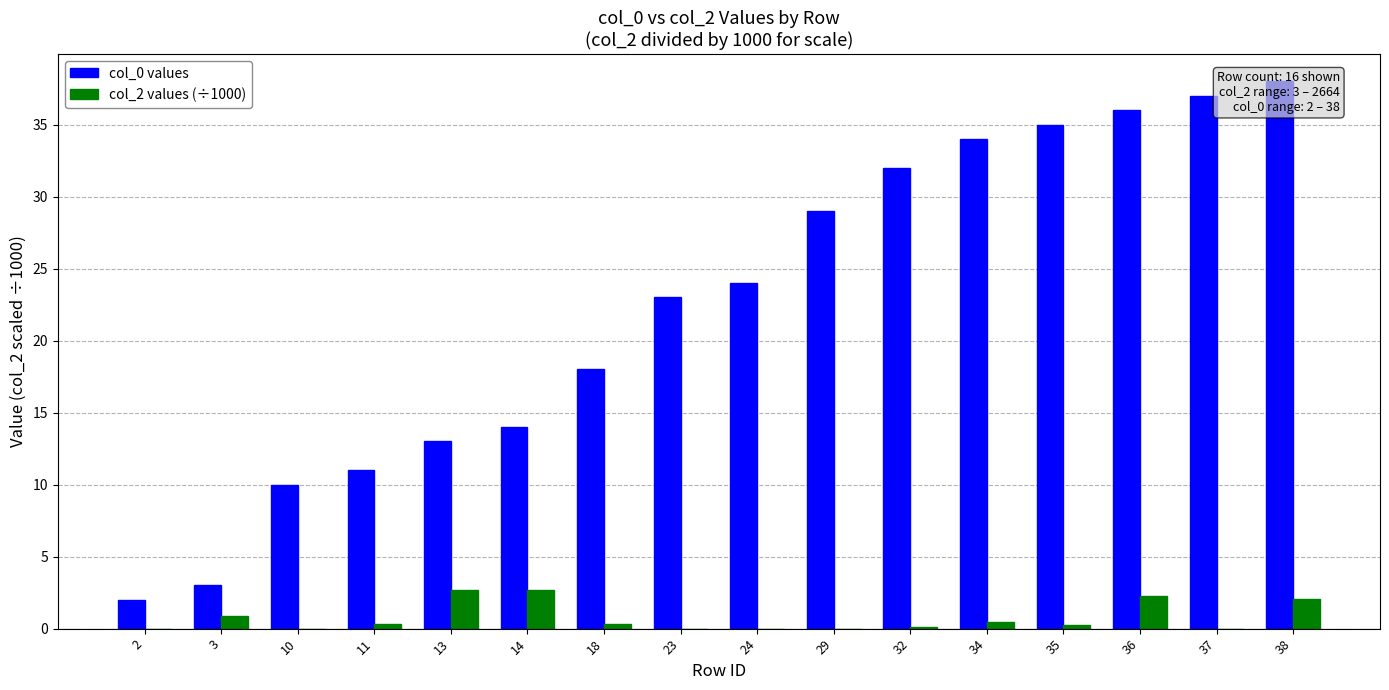

Between 2 and 38, which is larger?

38